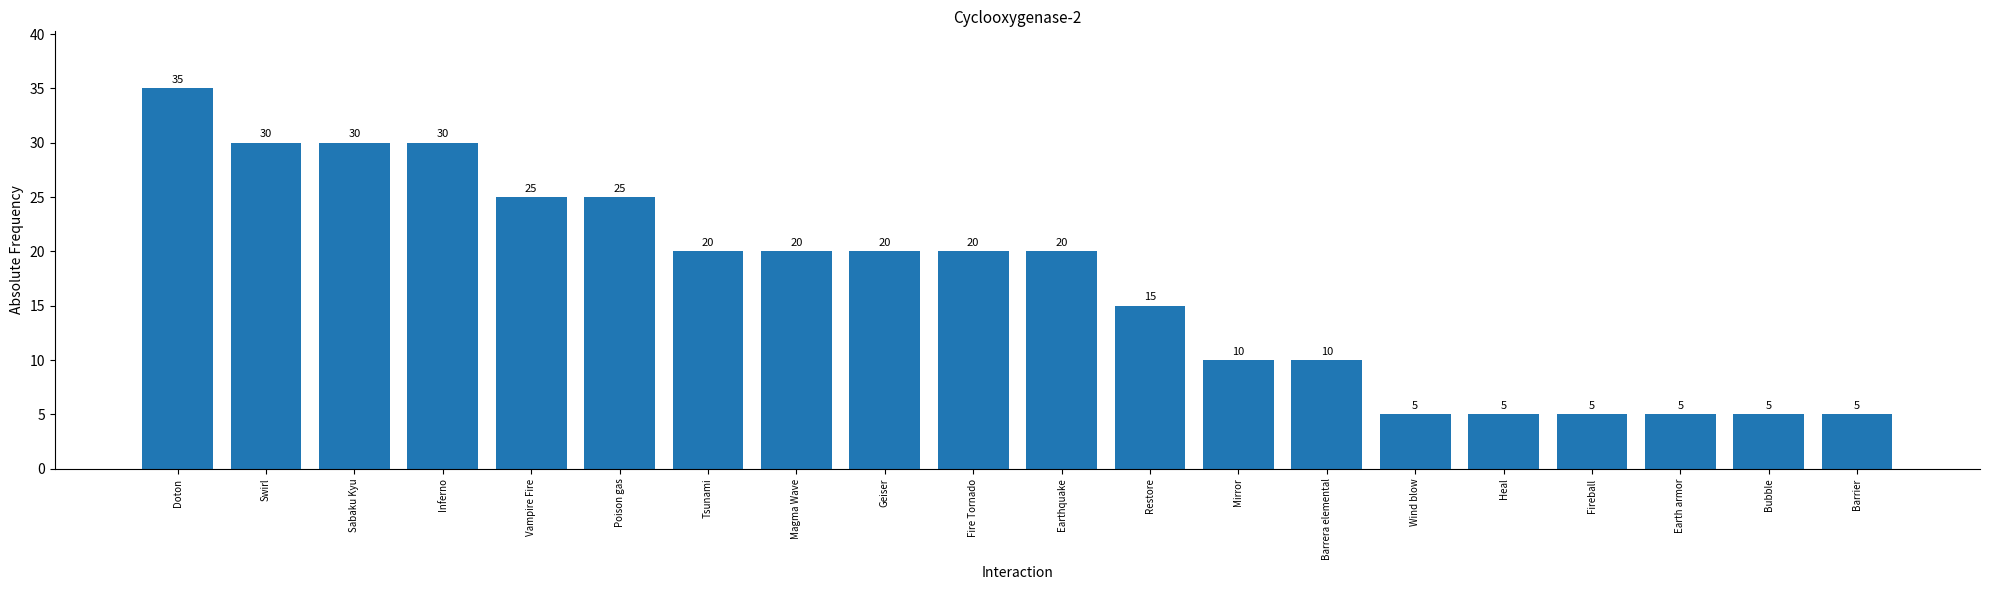

Does the chart contain any negative values?

No